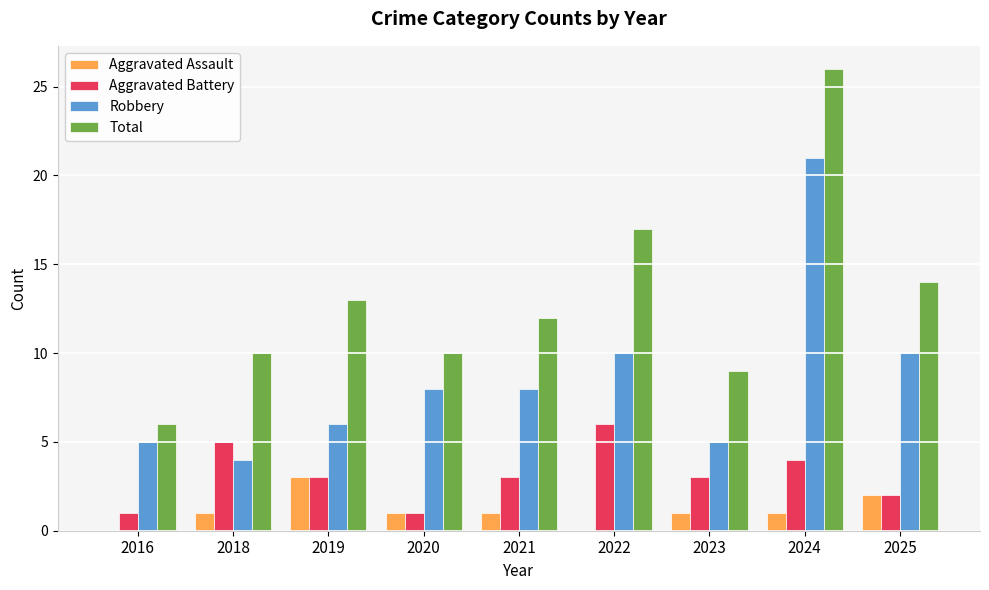

The Aggravated Assault series shows 1 at 2022. True or false?

False